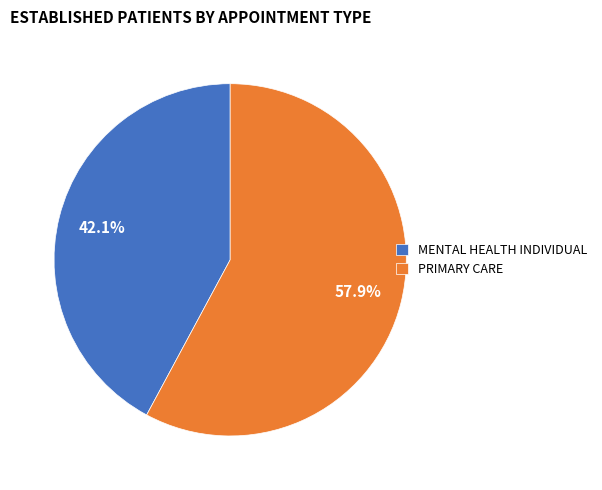

Which category accounts for the majority?

PRIMARY CARE